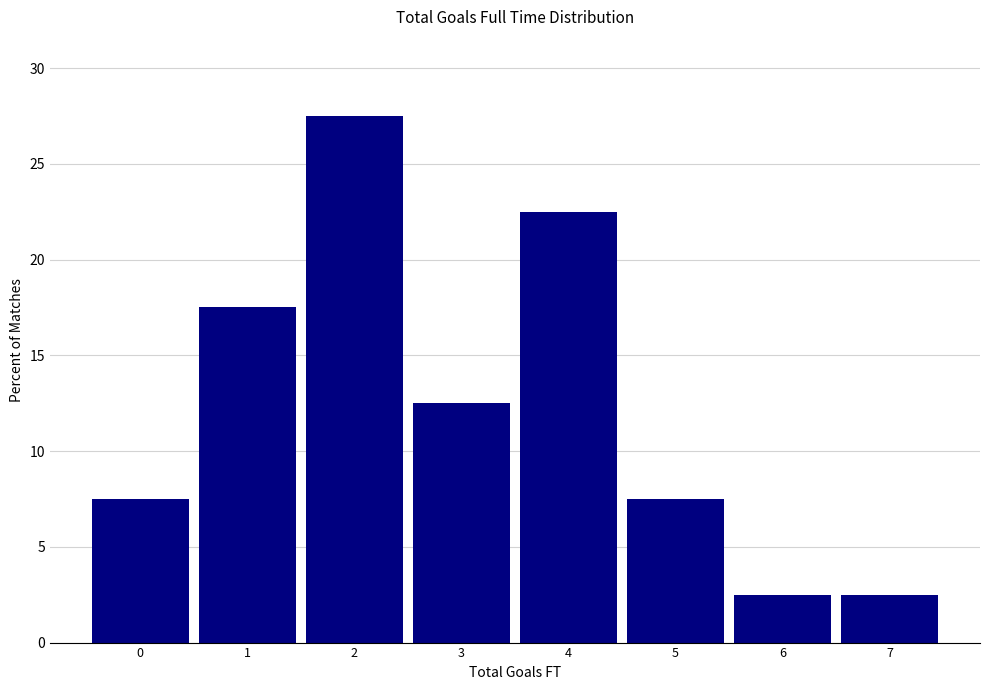

Reading left to right, transcribe this chart: for each bar, give the range it covers on the x-axis and its height. The values are not printed on the chart, so give them approximately, as read against the axis.

-0.5 to 0.5: 7.5
0.5 to 1.5: 17.5
1.5 to 2.5: 27.5
2.5 to 3.5: 12.5
3.5 to 4.5: 22.5
4.5 to 5.5: 7.5
5.5 to 6.5: 2.5
6.5 to 7.5: 2.5